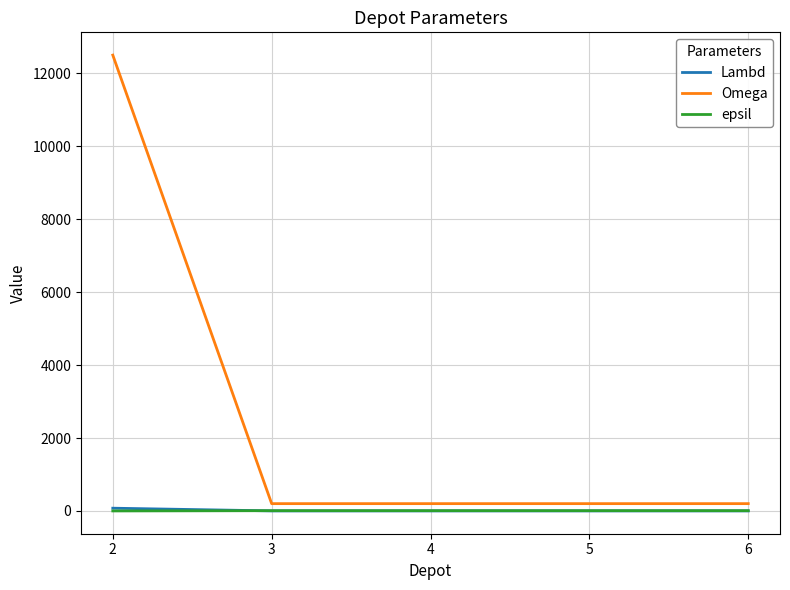

Which series has the largest total across all categories?

Omega